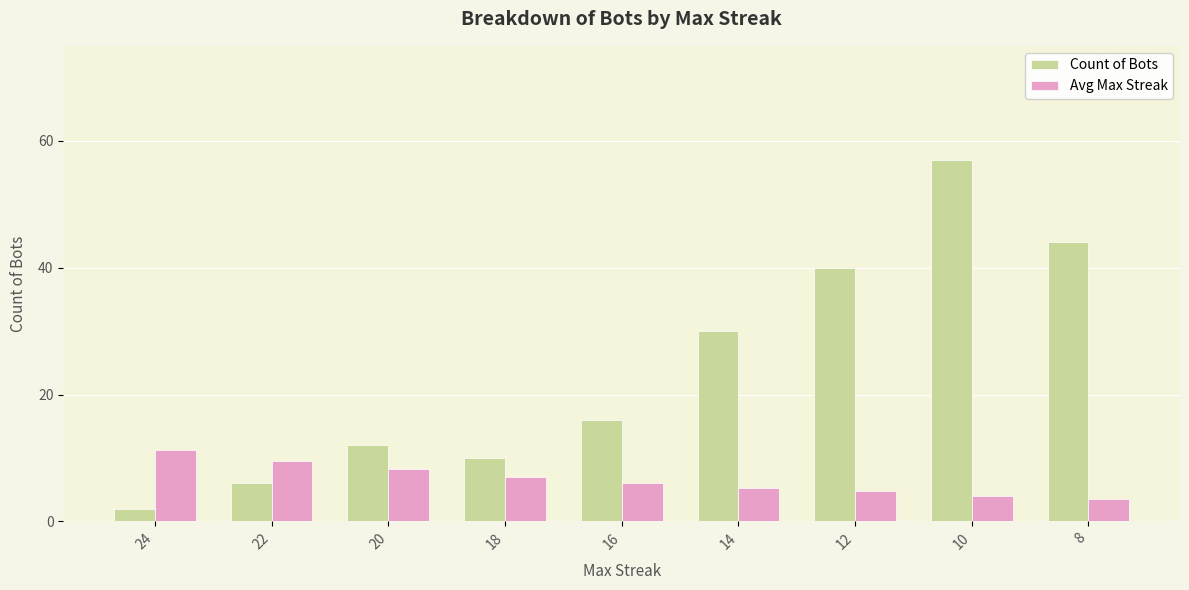

Rank the series by their average value, from lowest to highest.

Avg Max Streak, Count of Bots